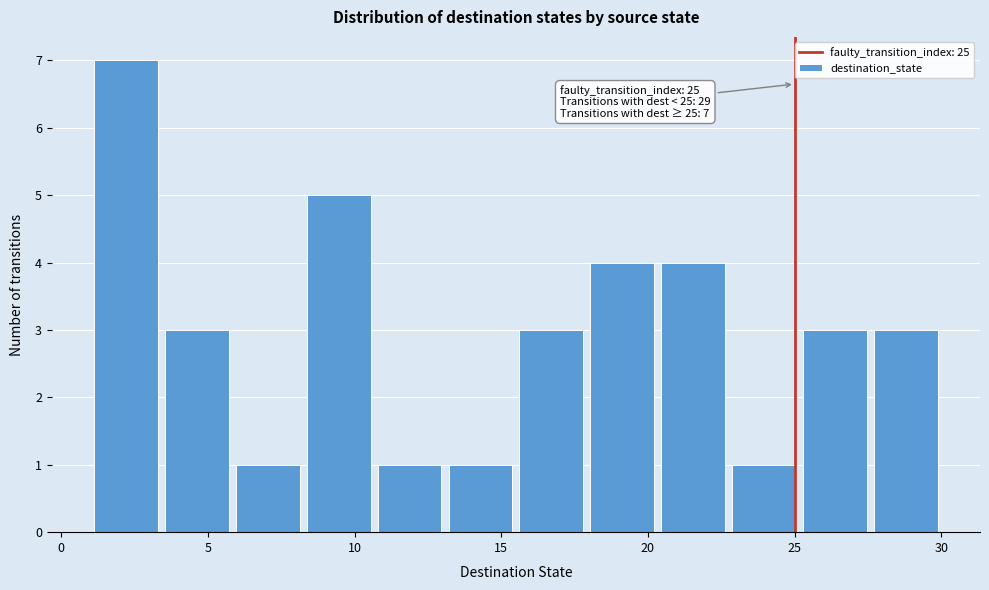

Which range on the x-axis has the tallest bar?

1.0 to 3.5